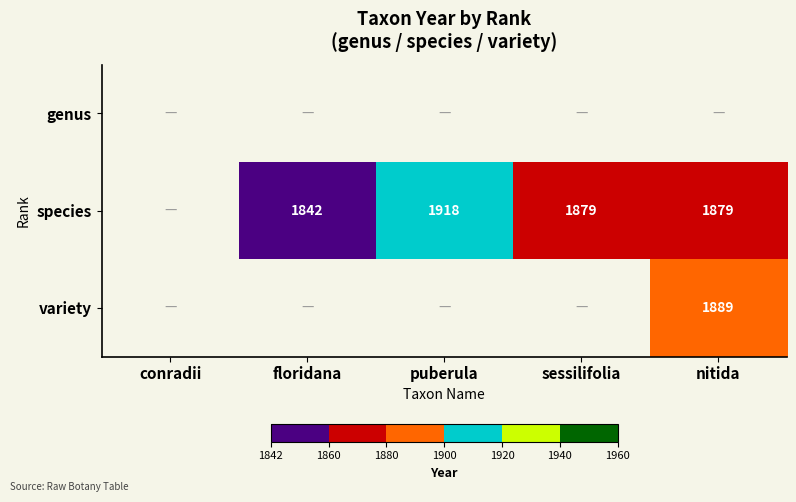

Is it true that species equals 2655 at floridana?

False